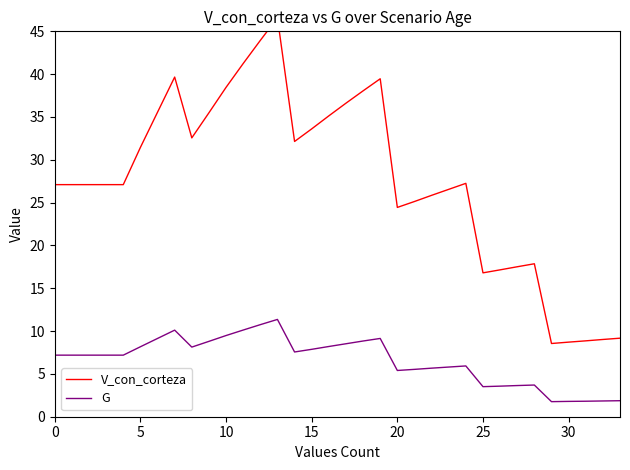

Does the chart display data point markers on the line(s)?

No